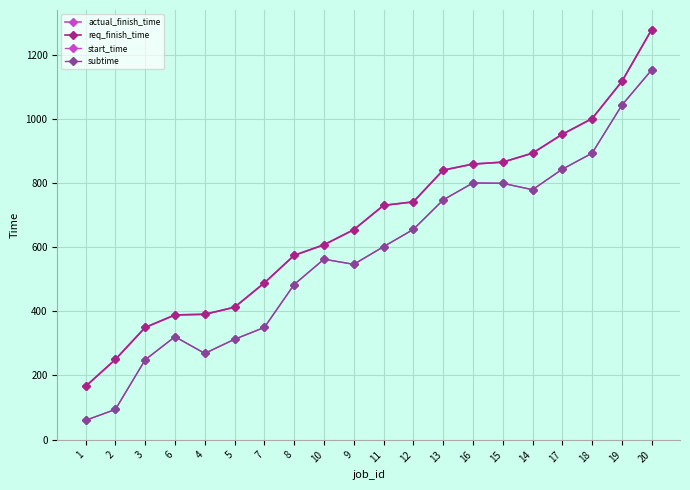

Between 3 and 16, which series saw the biggest shift?

start_time